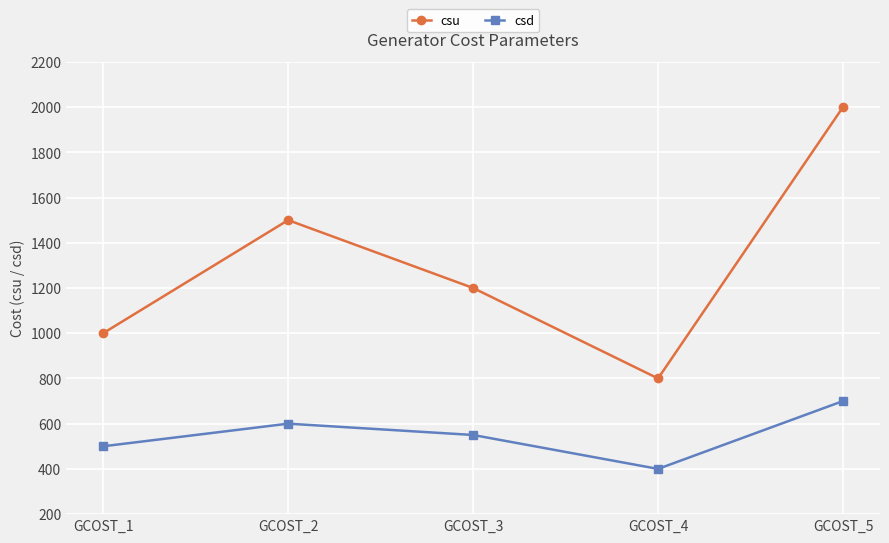

How many values in the csu series are below 1200?

2